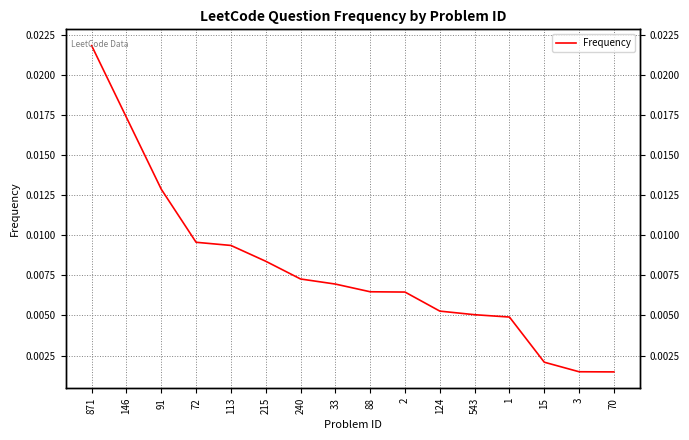

List the labels in order of value, smallest first.

70, 3, 15, 1, 543, 124, 2, 88, 33, 240, 215, 113, 72, 91, 146, 871